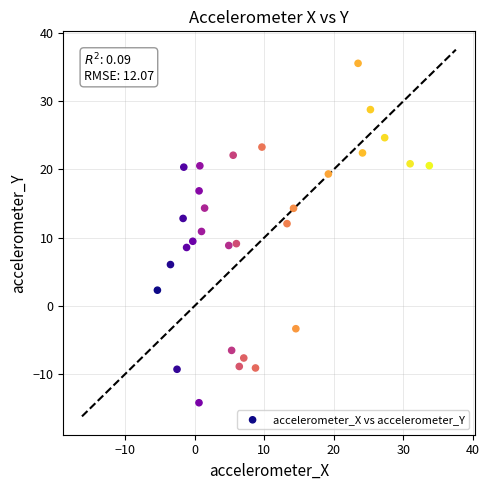

What is the range of Y values (max minus min)?

49.7